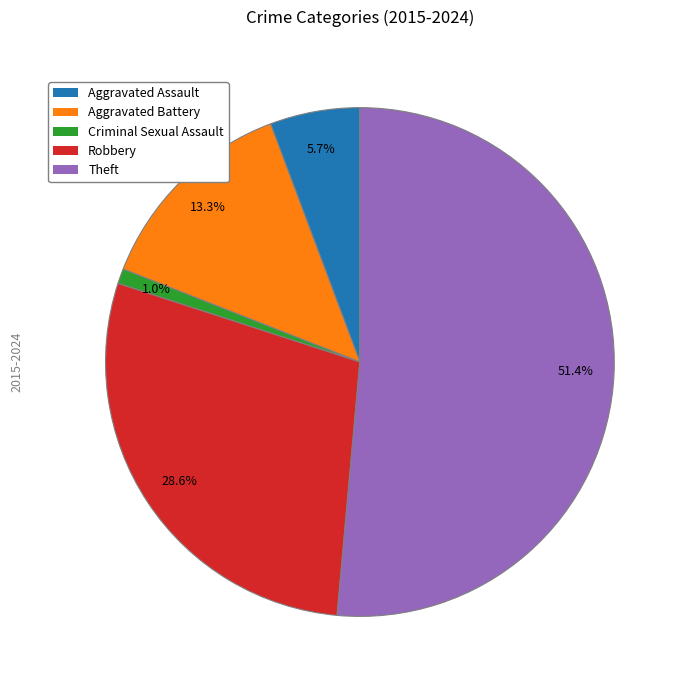

Do Robbery and Aggravated Assault together represent more than half of the pie?

No